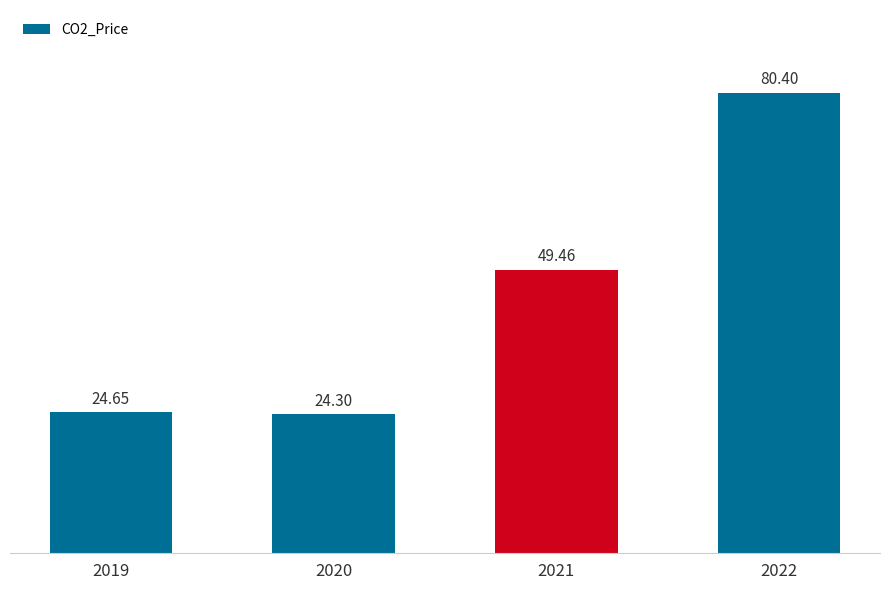

What is the greatest value displayed?

80.4